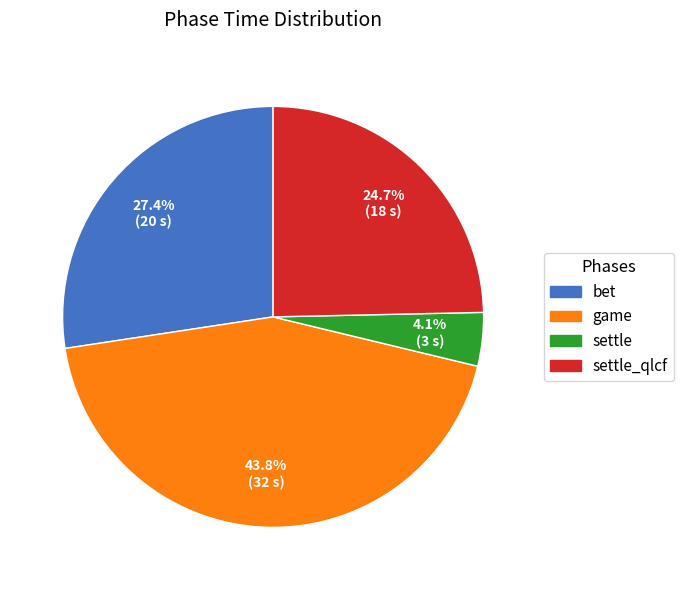

Is there any slice that represents more than half of the pie?

No